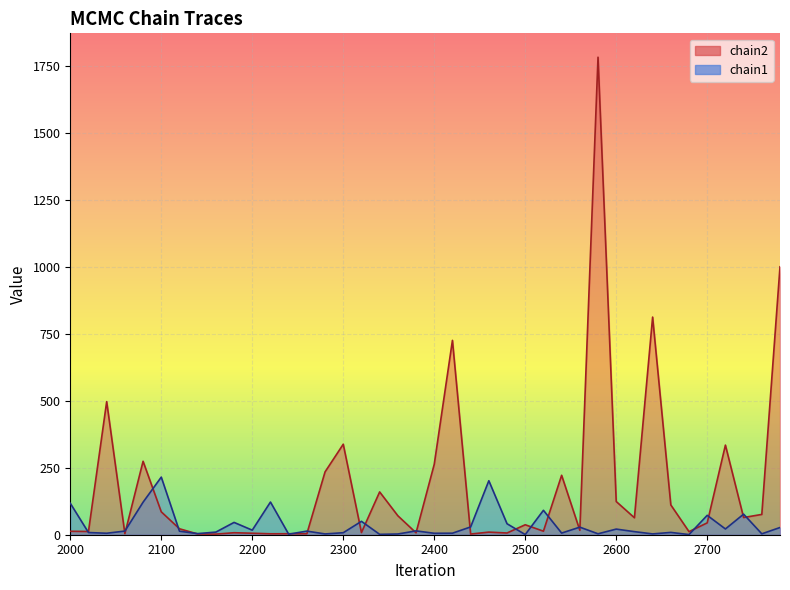

What is the difference between the maximum and minimum values in the chain1 series?

214.4